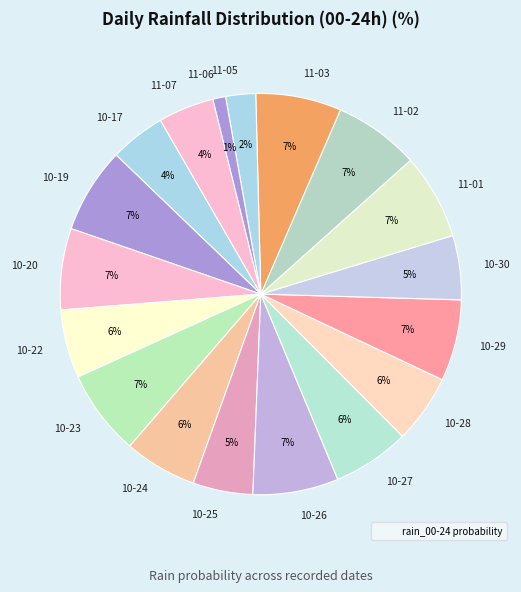

What is the smallest slice in the pie chart?

11-06